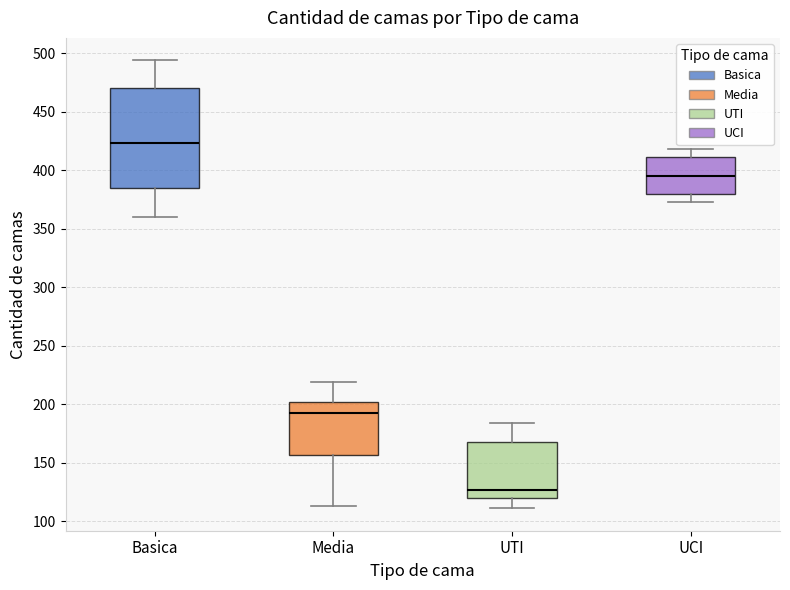

Where does the upper whisker of the box for Media end on the y-axis? The values are not printed on the chart, so give them approximately, as read against the axis.

220